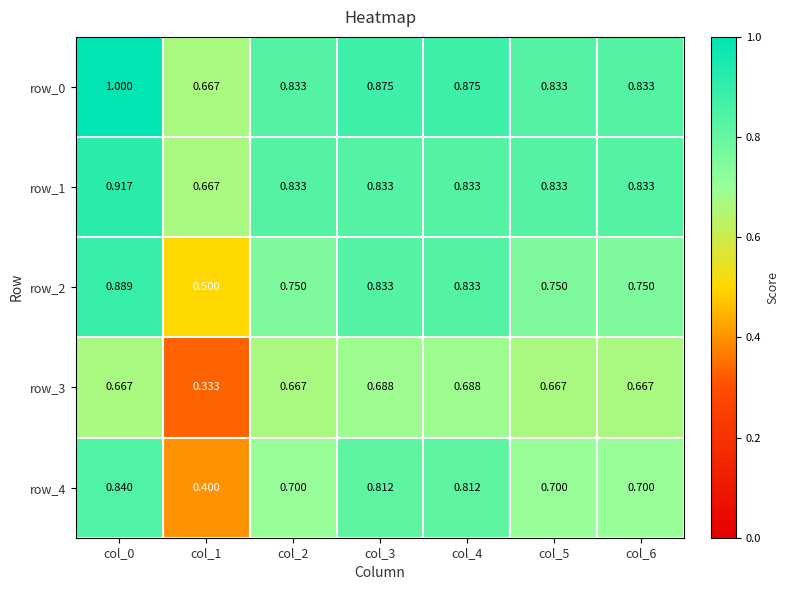

Reading left to right, list all the values displayed in this chart.

row_0: 1.0	0.7	0.8	0.9	0.9	0.8	0.8
row_1: 0.9	0.7	0.8	0.8	0.8	0.8	0.8
row_2: 0.9	0.5	0.8	0.8	0.8	0.8	0.8
row_3: 0.7	0.3	0.7	0.7	0.7	0.7	0.7
row_4: 0.8	0.4	0.7	0.8	0.8	0.7	0.7